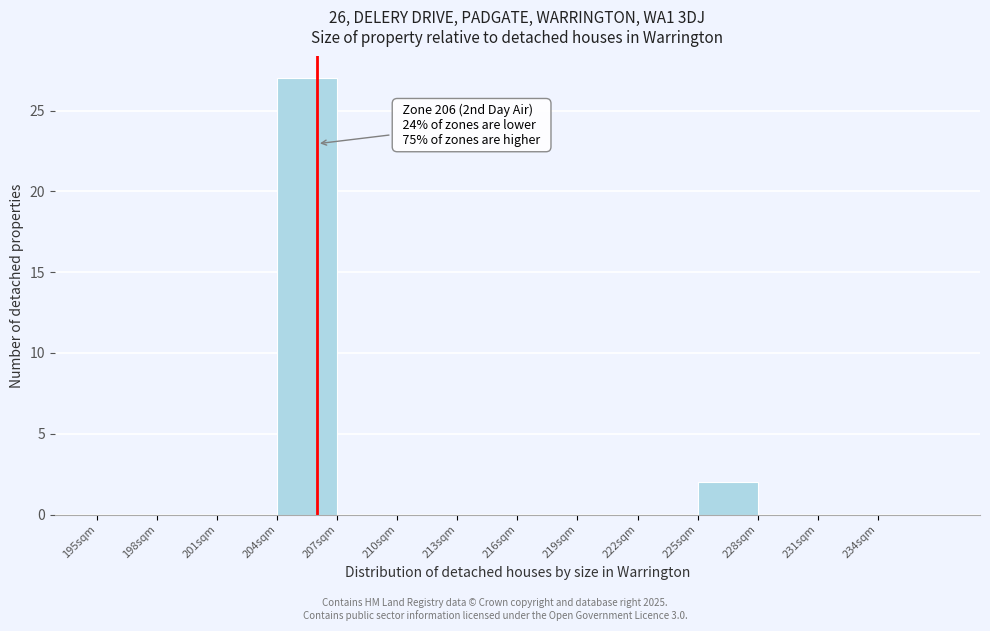

Over which range of the x-axis is the bar tallest?

204 to 207